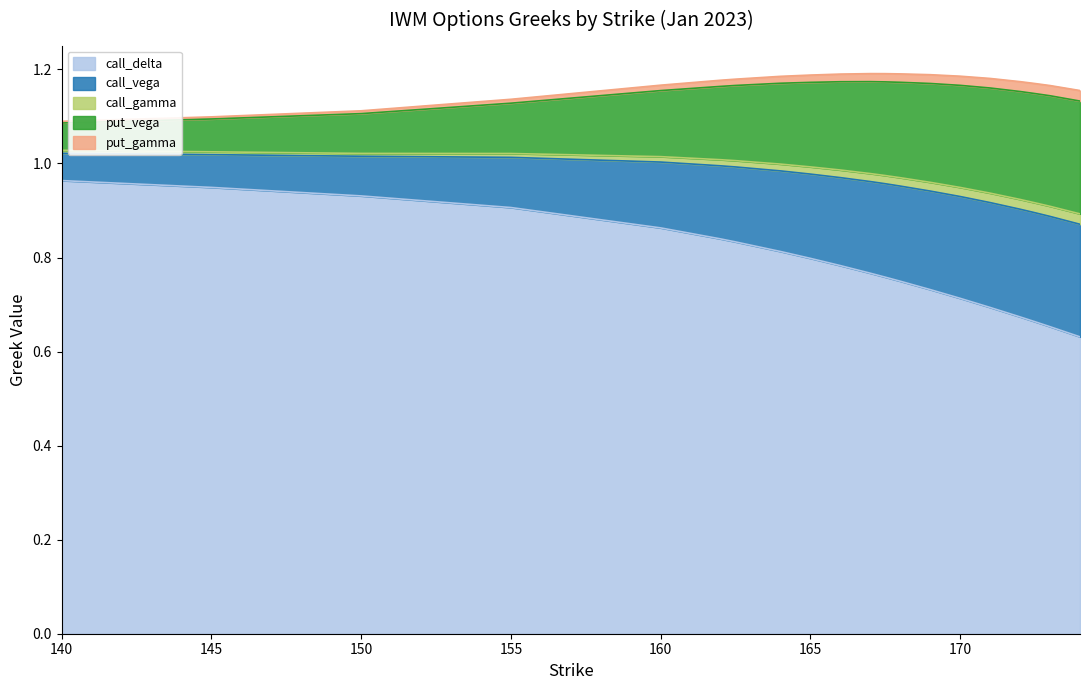

What are all the series names shown in the legend?

call_delta, call_vega, call_gamma, put_vega, put_gamma